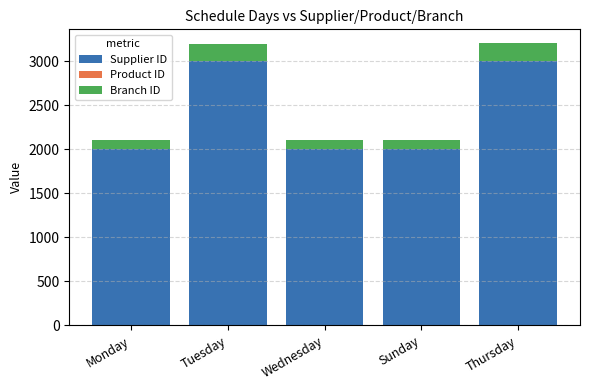

Is it true that Supplier ID equals 1368 at Tuesday?

False